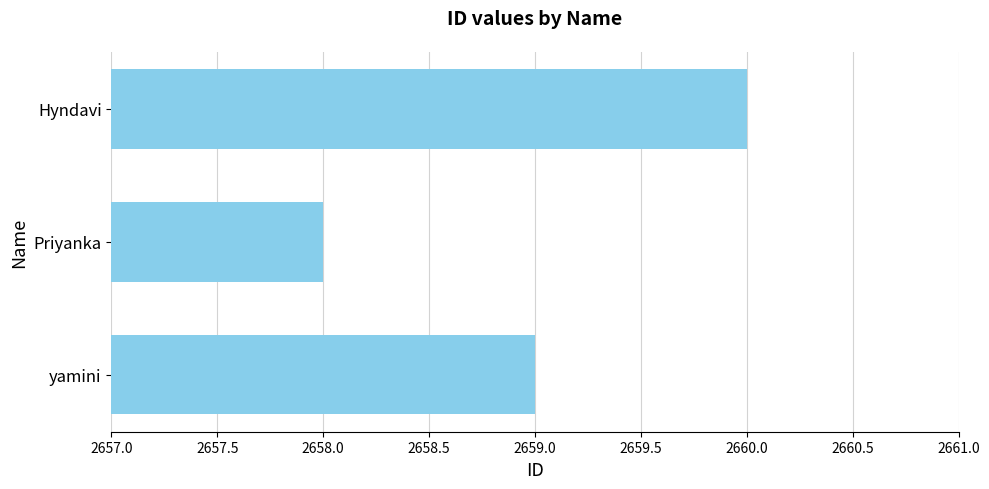

Rank the categories by value from lowest to highest.

Priyanka, yamini, Hyndavi